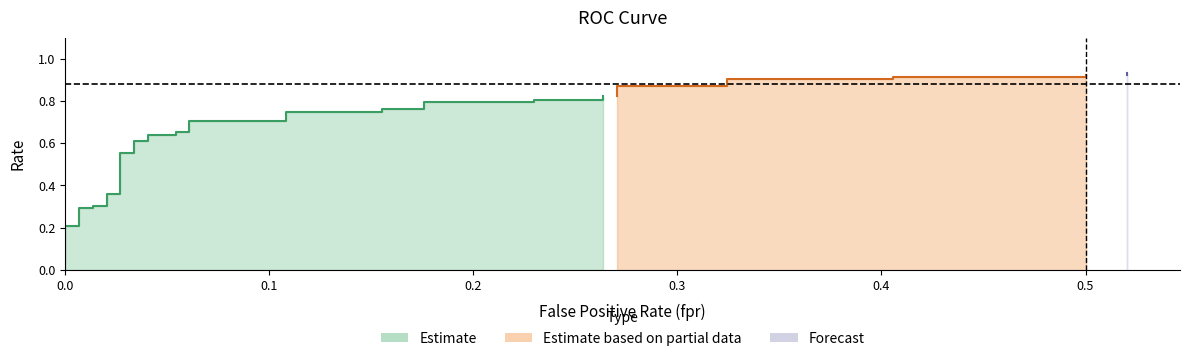

True or false: roc_auc has a value of 1.3 at 4.

False